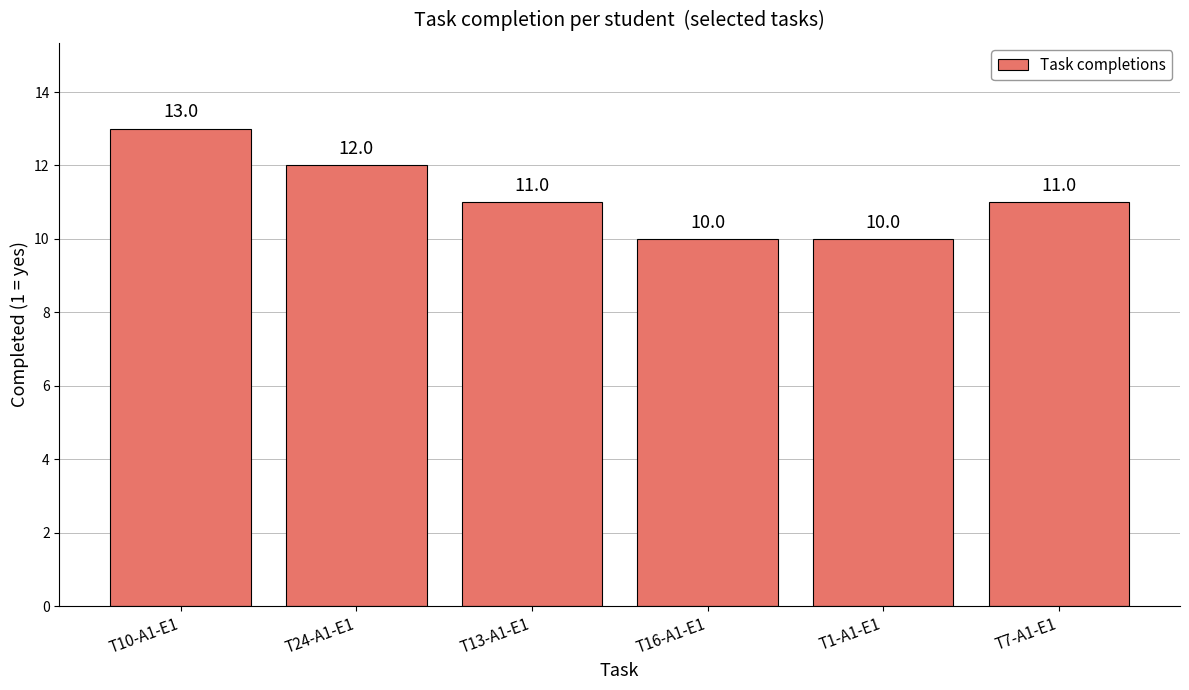

How many values are below 11?

2